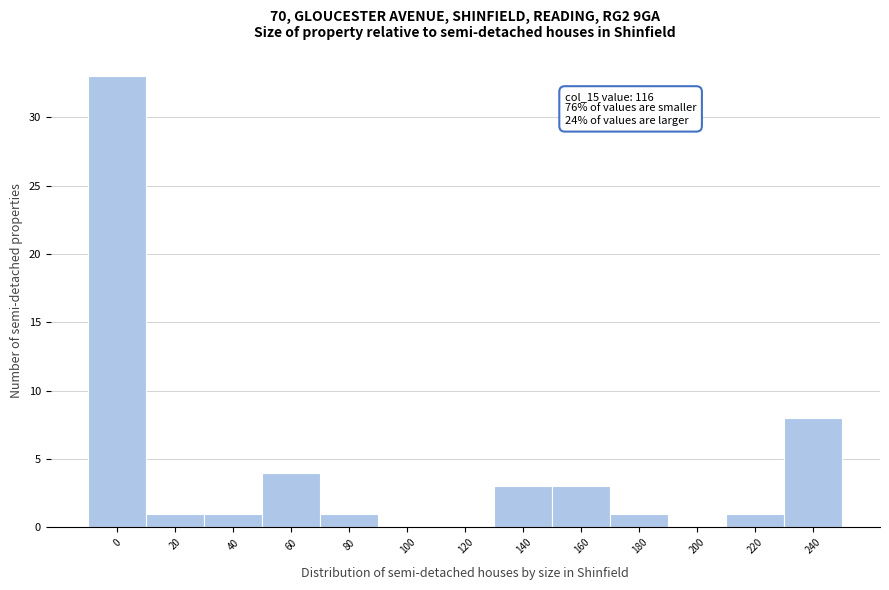

Reading left to right, extract all data points from this chart.

0=33	20=1	40=1	60=4	80=1	100=0	120=0	140=3	160=3	180=1	200=0	220=1	240=8